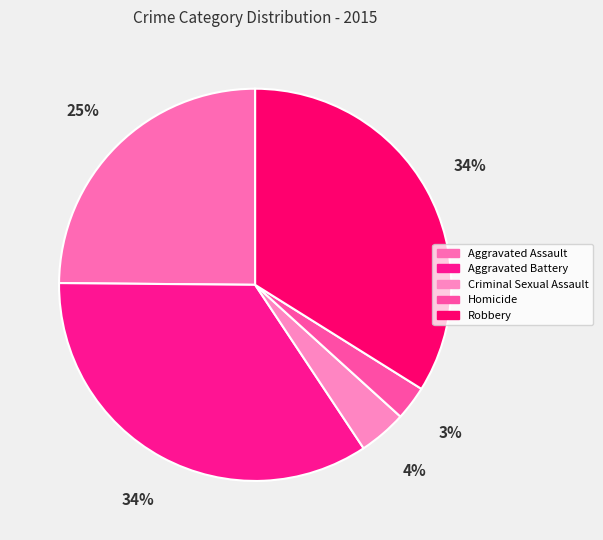

Does Homicide represent more than half of the total?

No